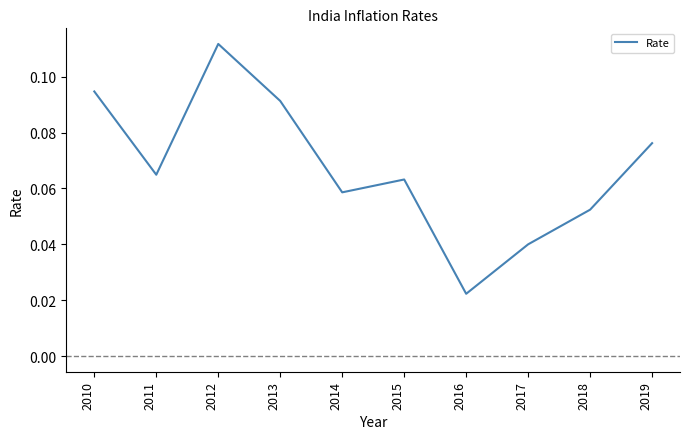

Which category has the highest value across all series?

2012